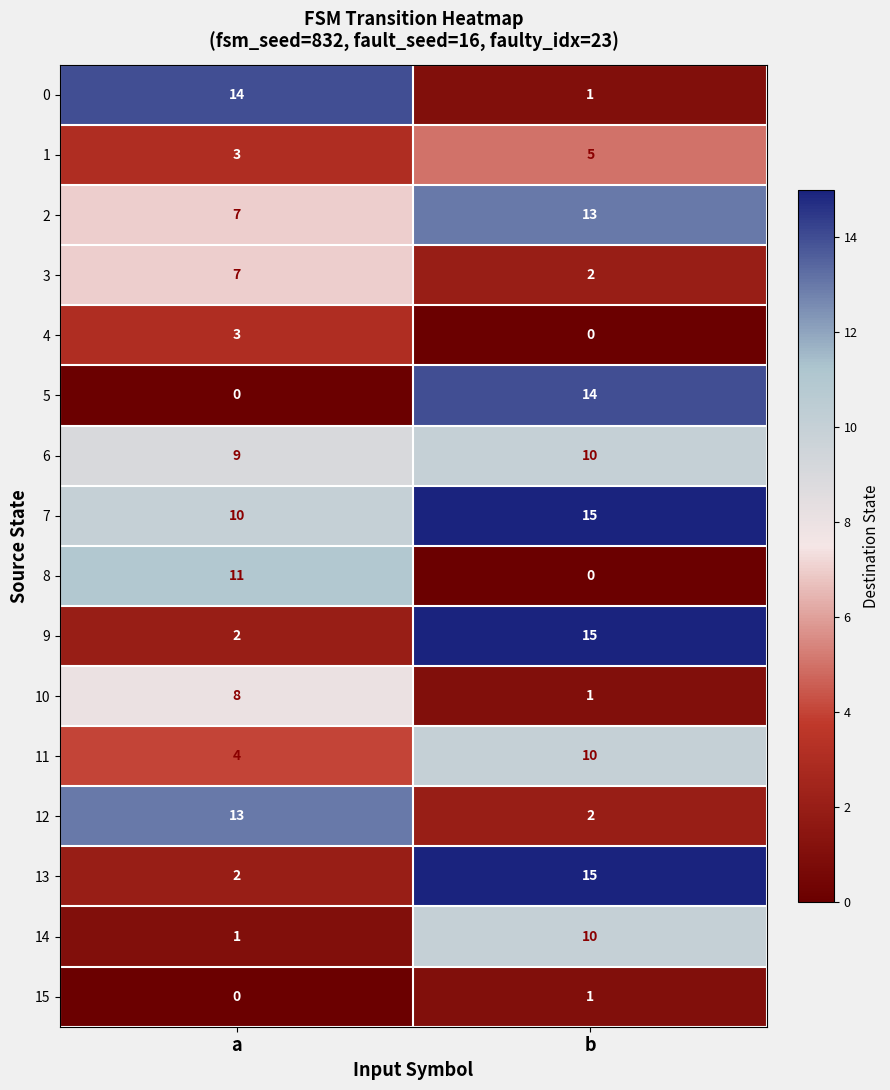

At which label is 13 closest to 8?

a